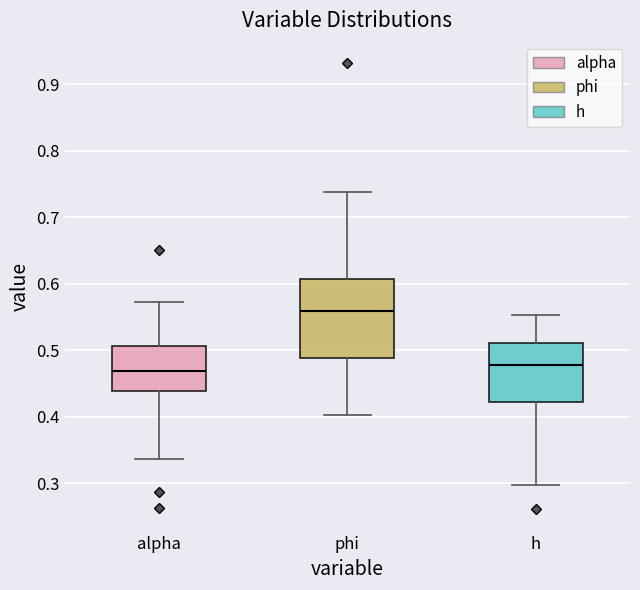

Which box is the tallest, from its lower edge to its upper edge?

phi